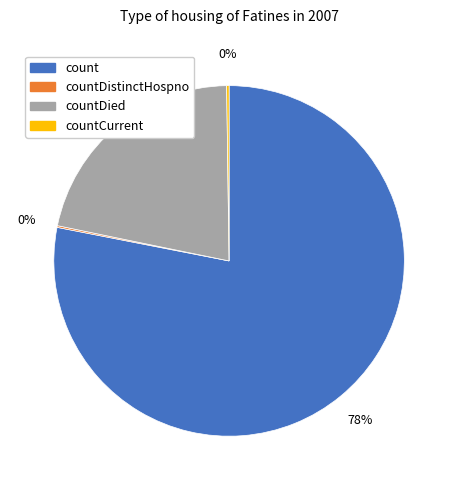

Do countDied and count together represent more than half of the pie?

Yes